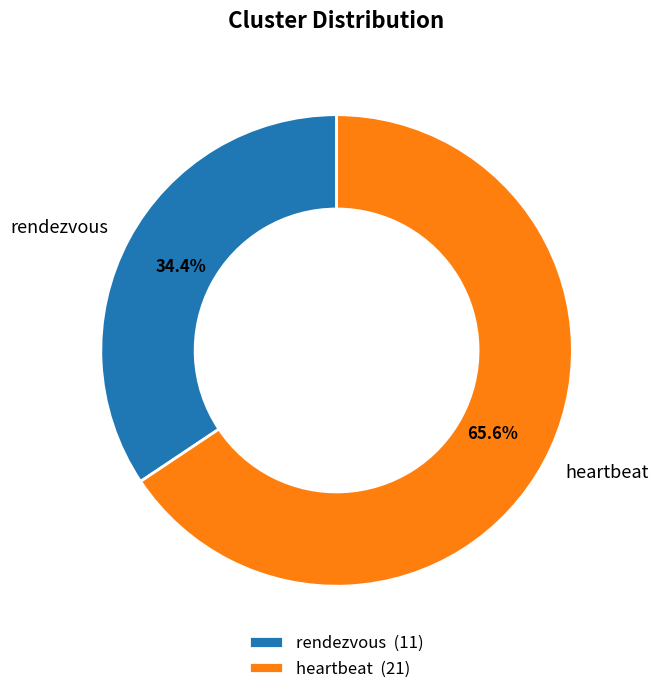

To the nearest percent, what portion does heartbeat represent?

66%